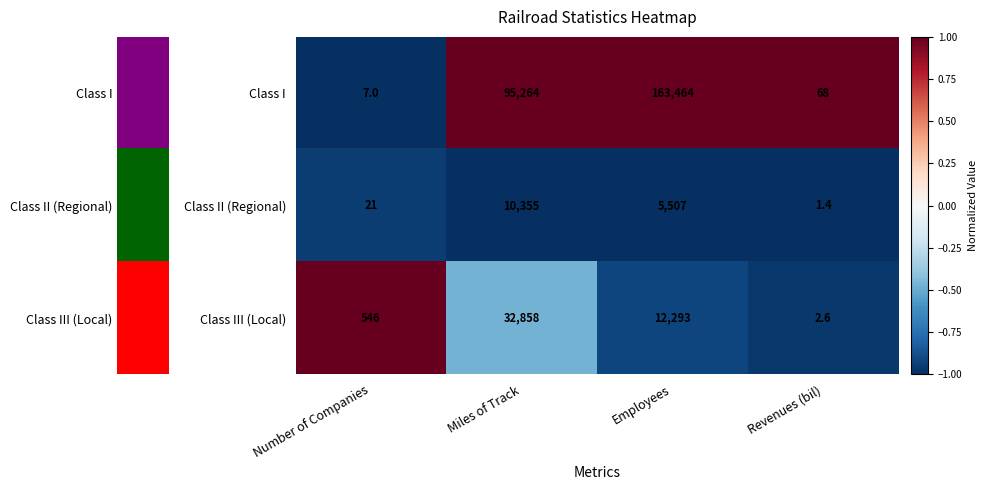

Which series has the widest spread of values?

Class I